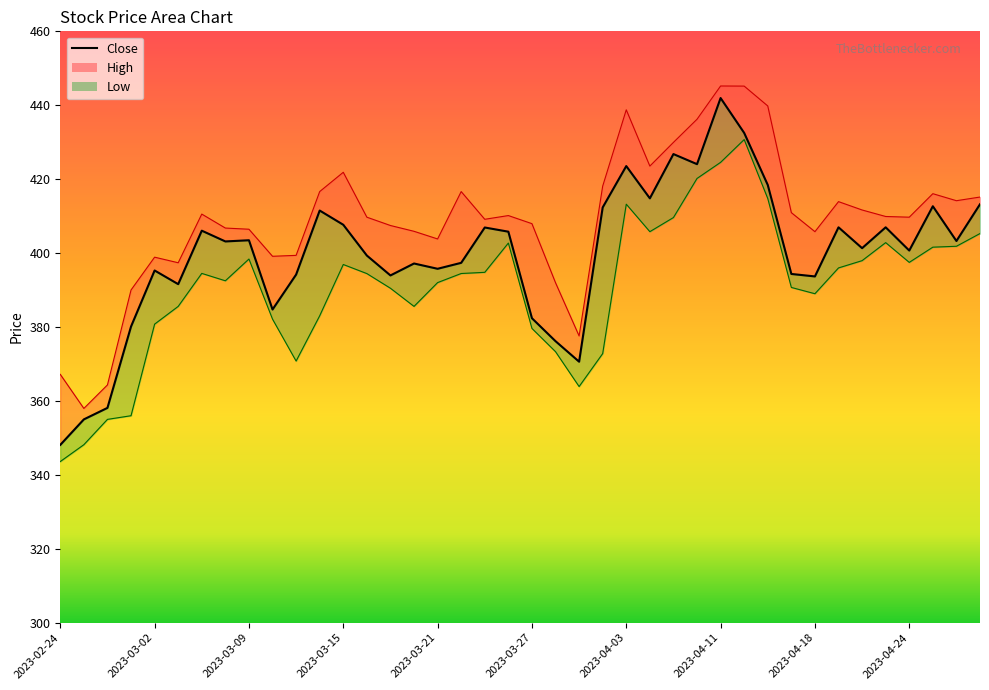

The value of High at 2023-04-05 is 423.5. True or false?

True